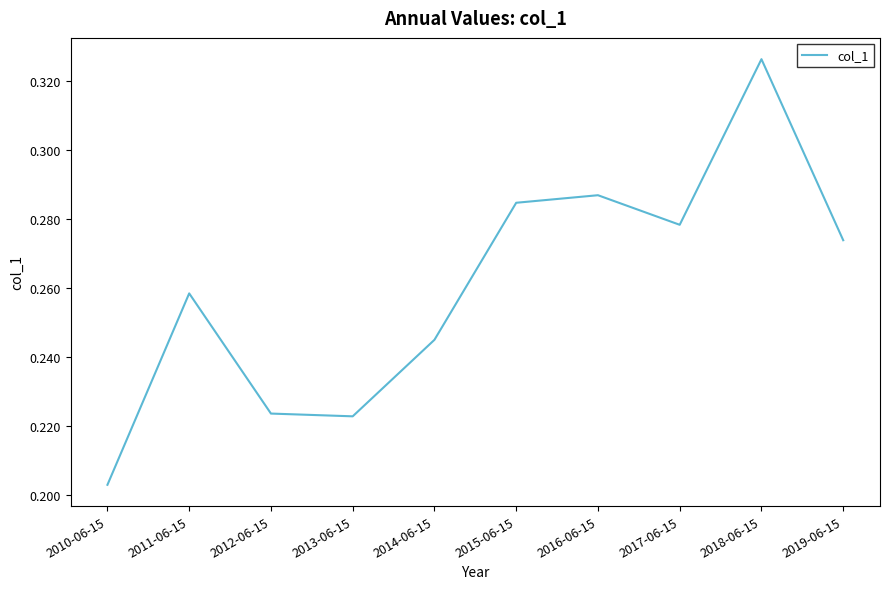

True or false: there are more than 2 points higher than both neighbors.

True